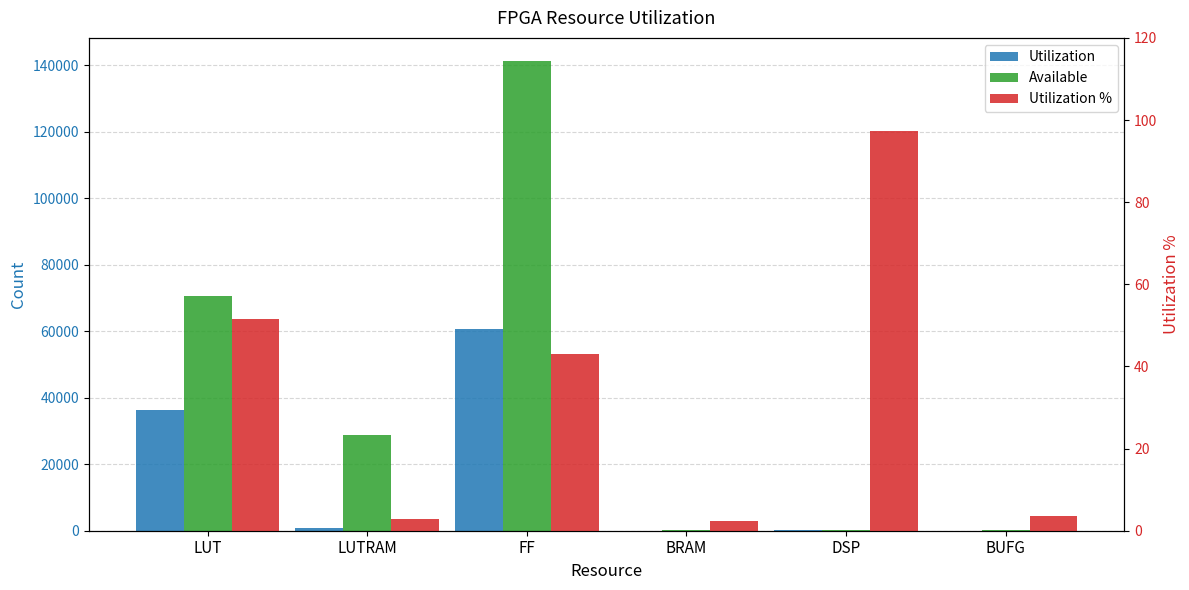

Are the bars horizontal?

No